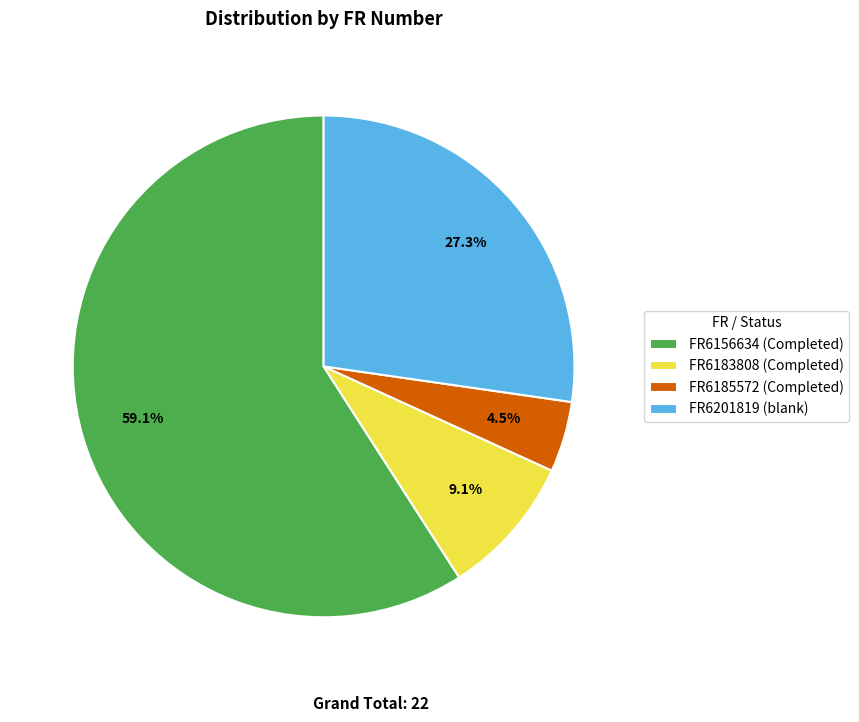

What is the ratio of the value at FR6185572 (Completed) to the value at FR6201819 (blank)?

0.2